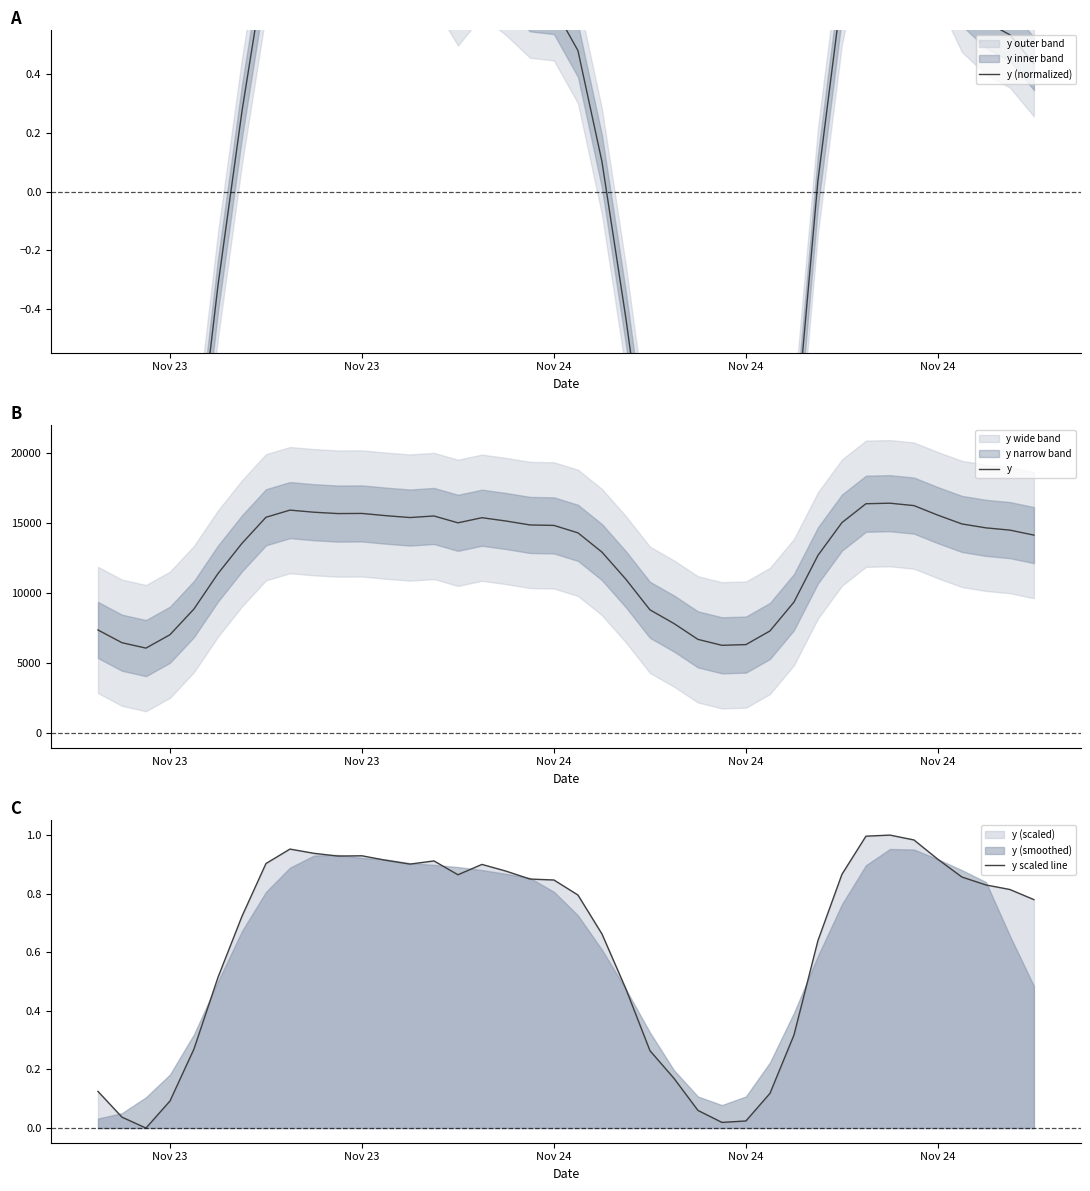

Is the value of y (normalized) at 30 greater than the value of y at 32?

No